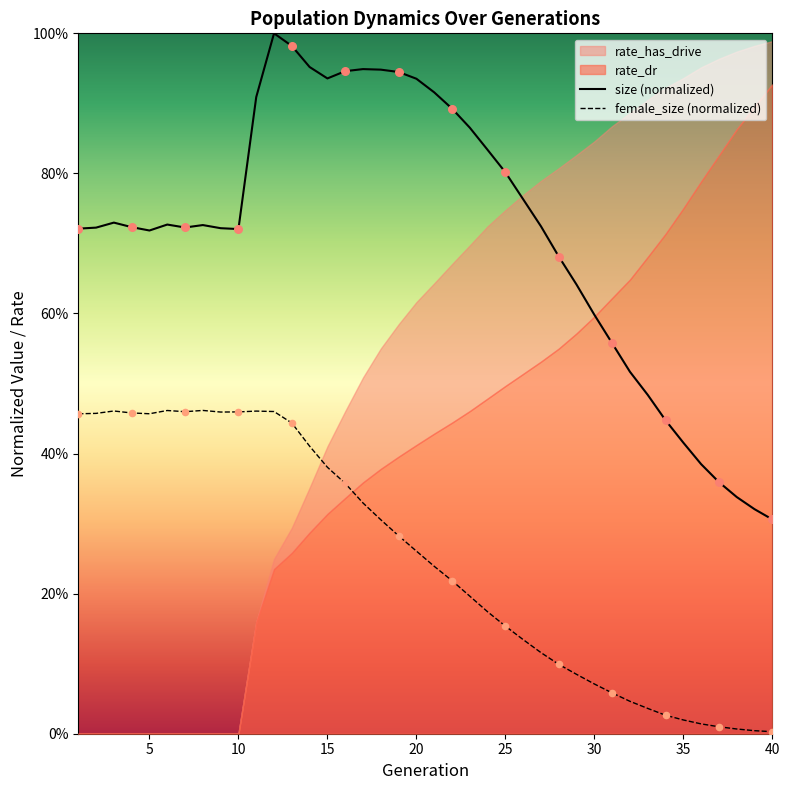

Which series has the largest total across all categories?

size